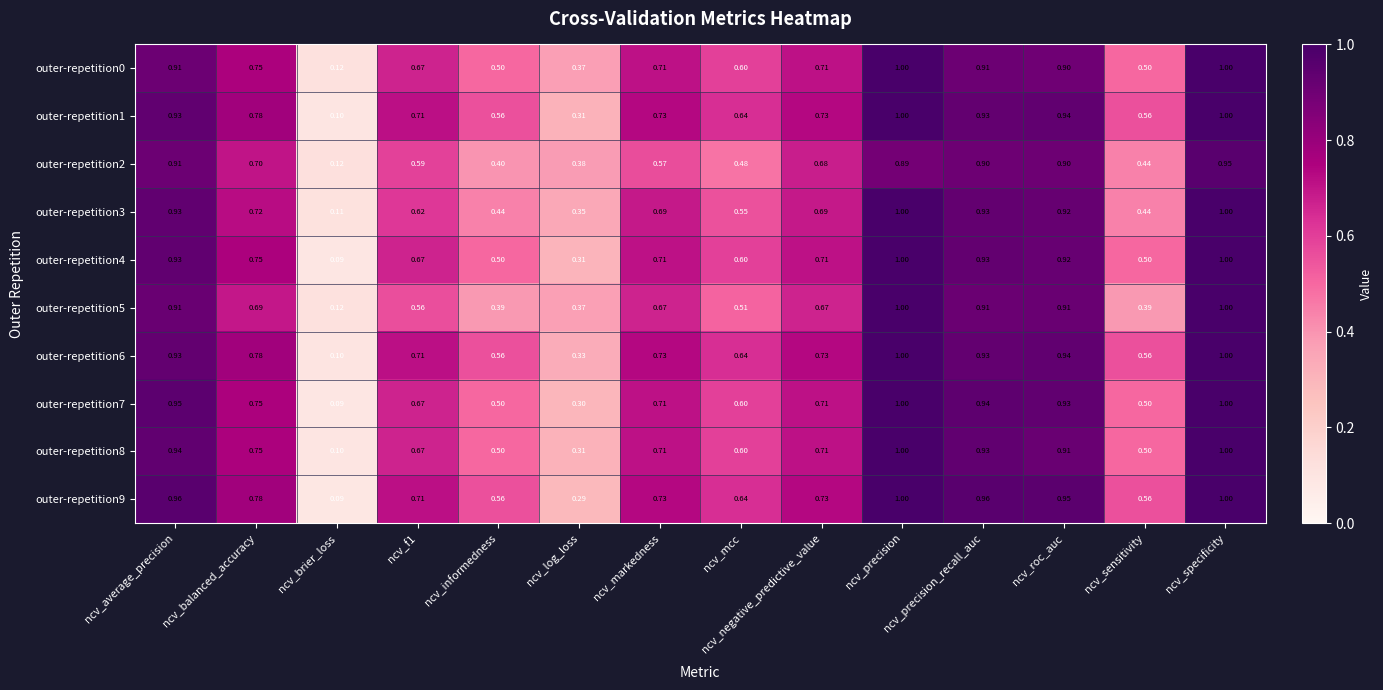

At which label is outer-repetition0 closest to 0?

ncv_brier_loss